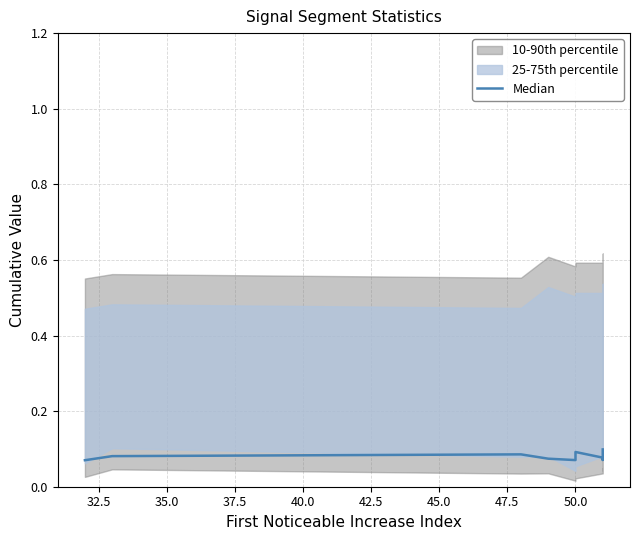

Is this an area chart (filled region under the line)?

No